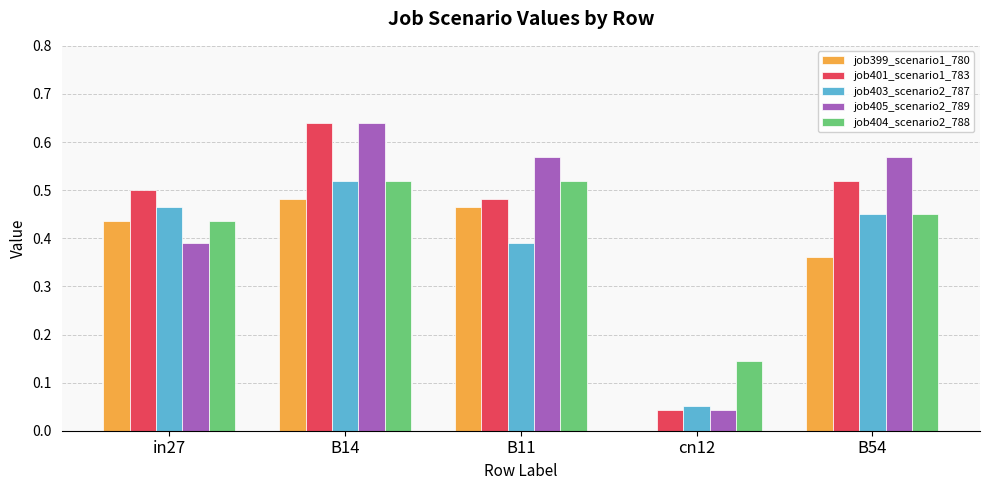

Which category has the highest value in the job401_scenario1_783 series?

B14